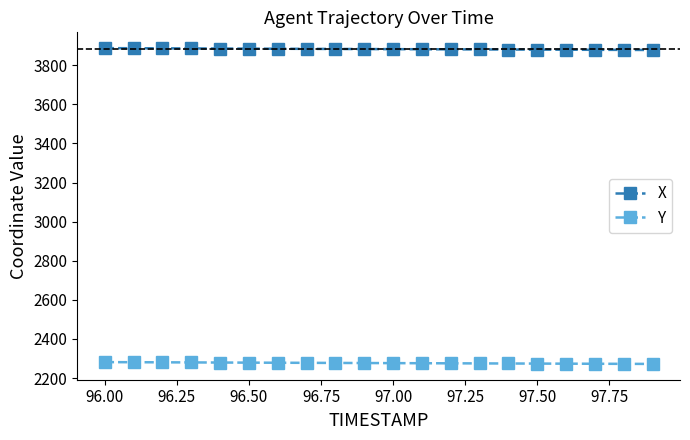

How many data points in X are above 3882?

10